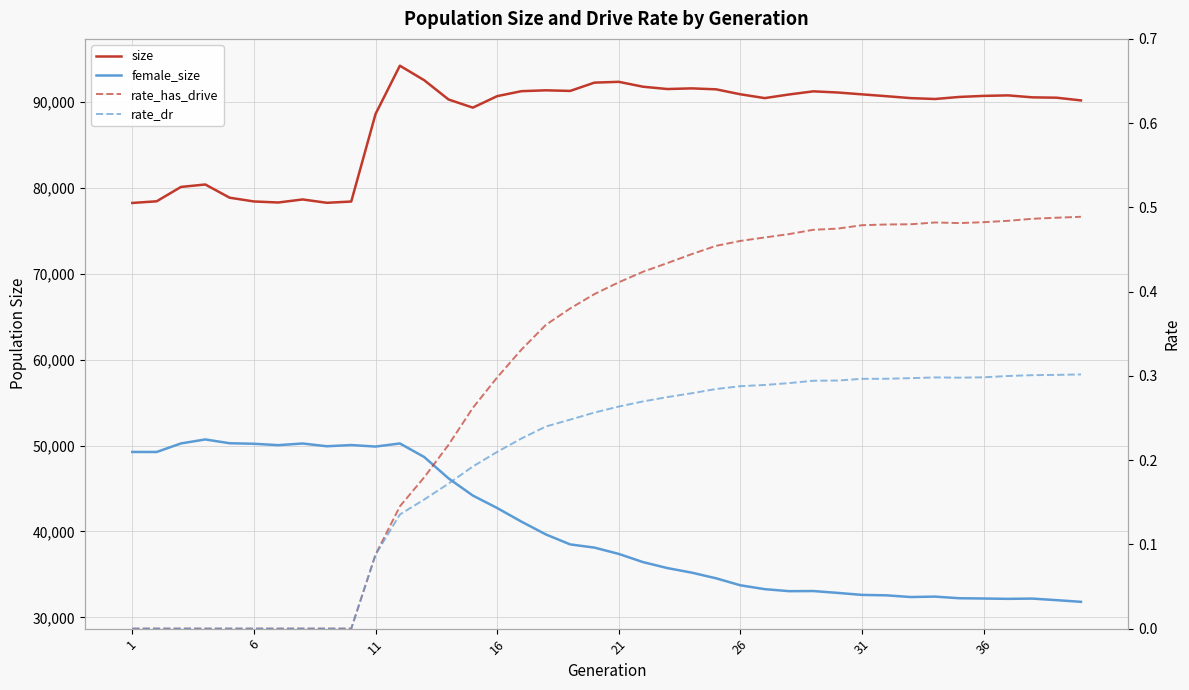

The value of female_size at 21 is 24270.7. True or false?

False